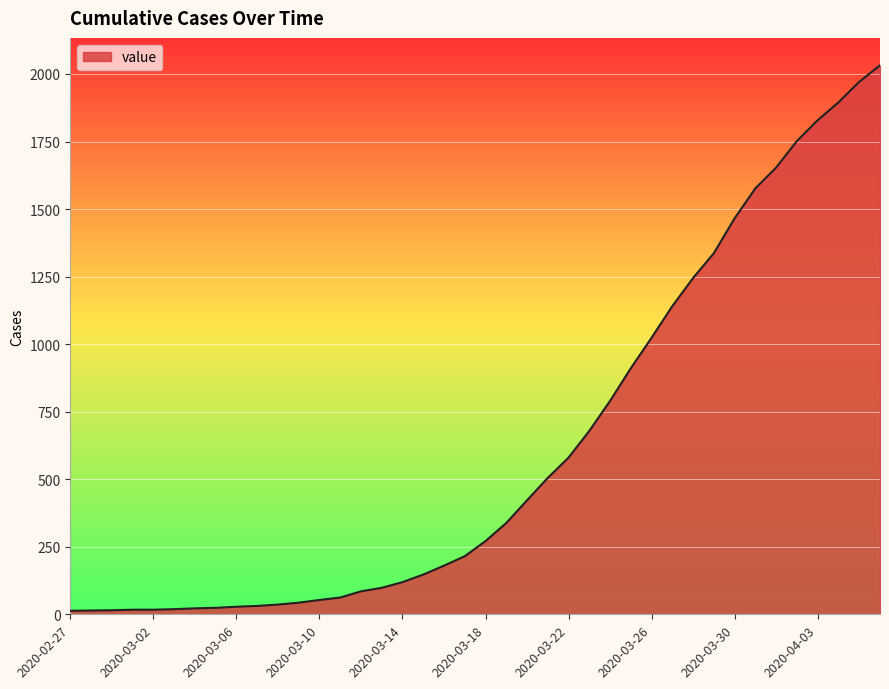

What is the difference between the maximum and minimum values?

2019